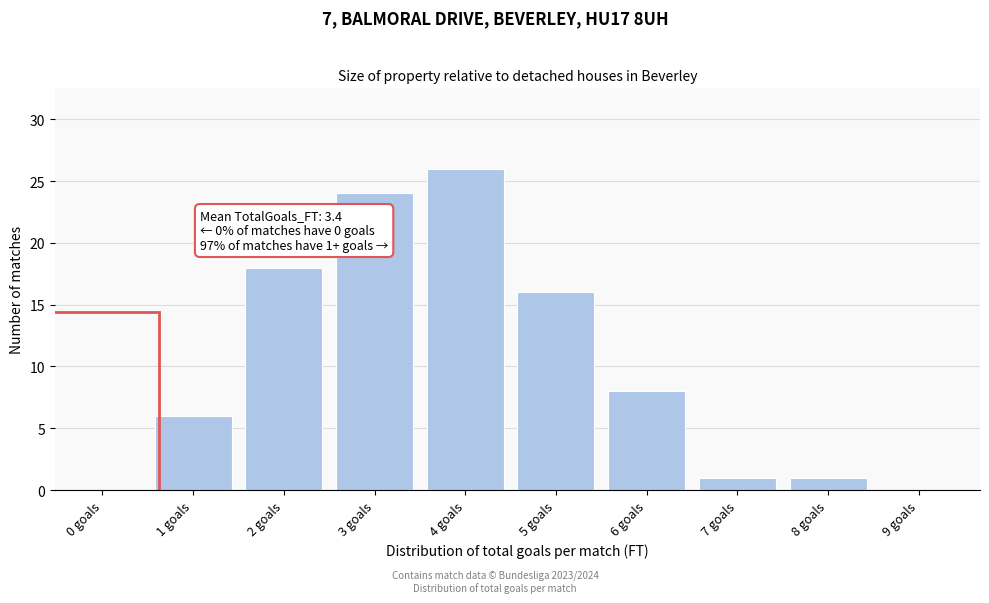

Reading left to right, extract all data points from this chart.

0 goals=0	1 goals=6	2 goals=18	3 goals=24	4 goals=26	5 goals=16	6 goals=8	7 goals=1	8 goals=1	9 goals=0